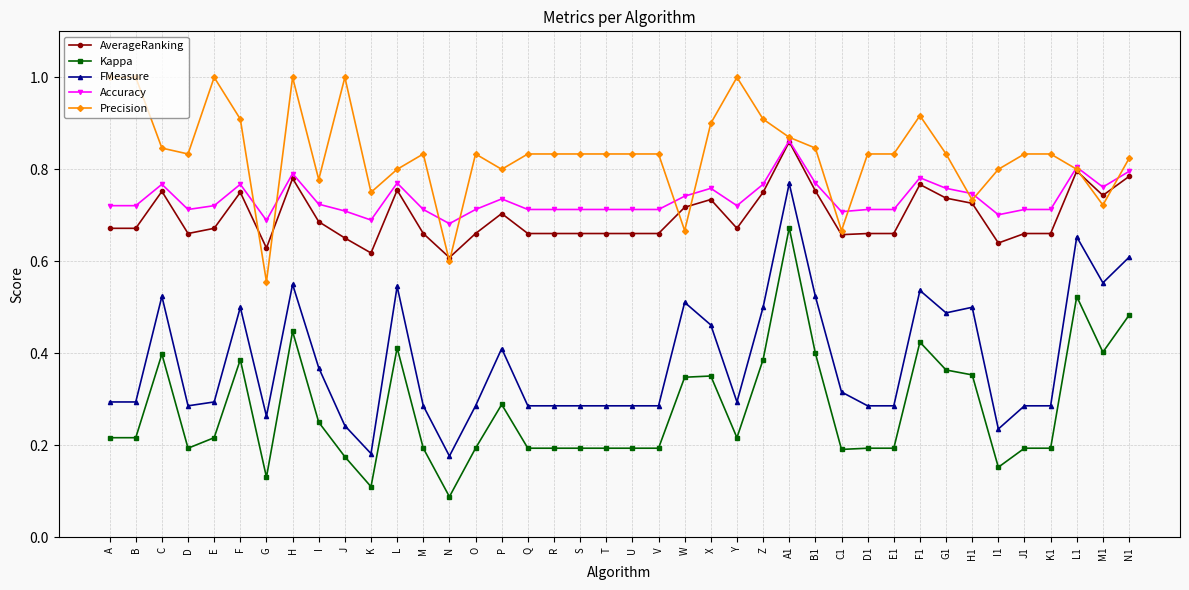

True or false: Kappa and FMeasure cross at least once.

False